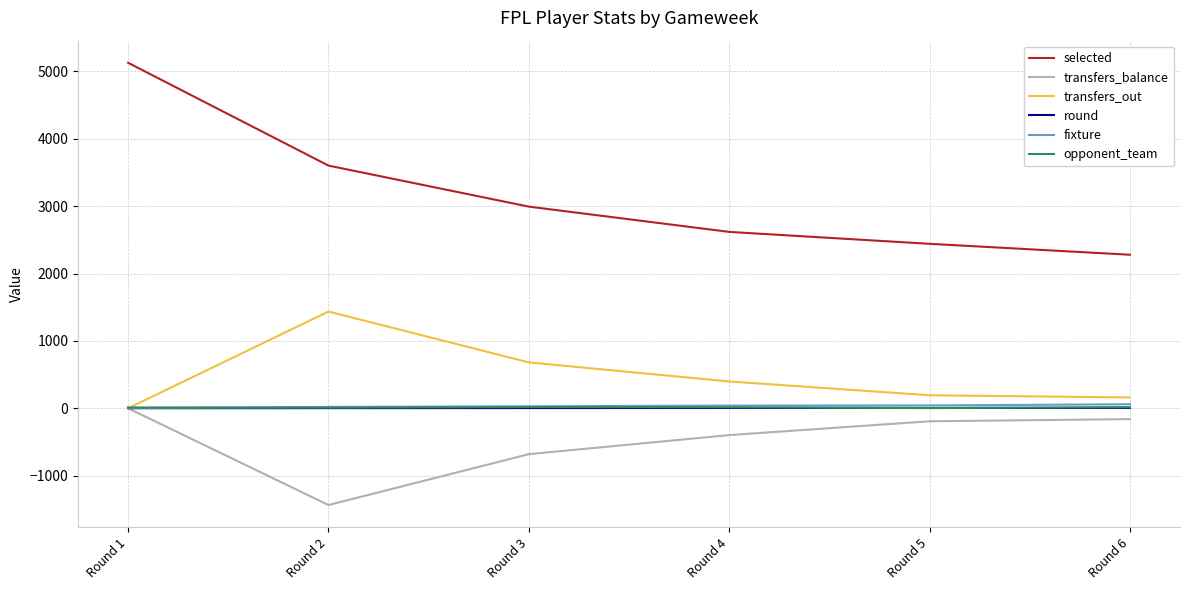

At which category is the sum across all series the highest?

Round 1